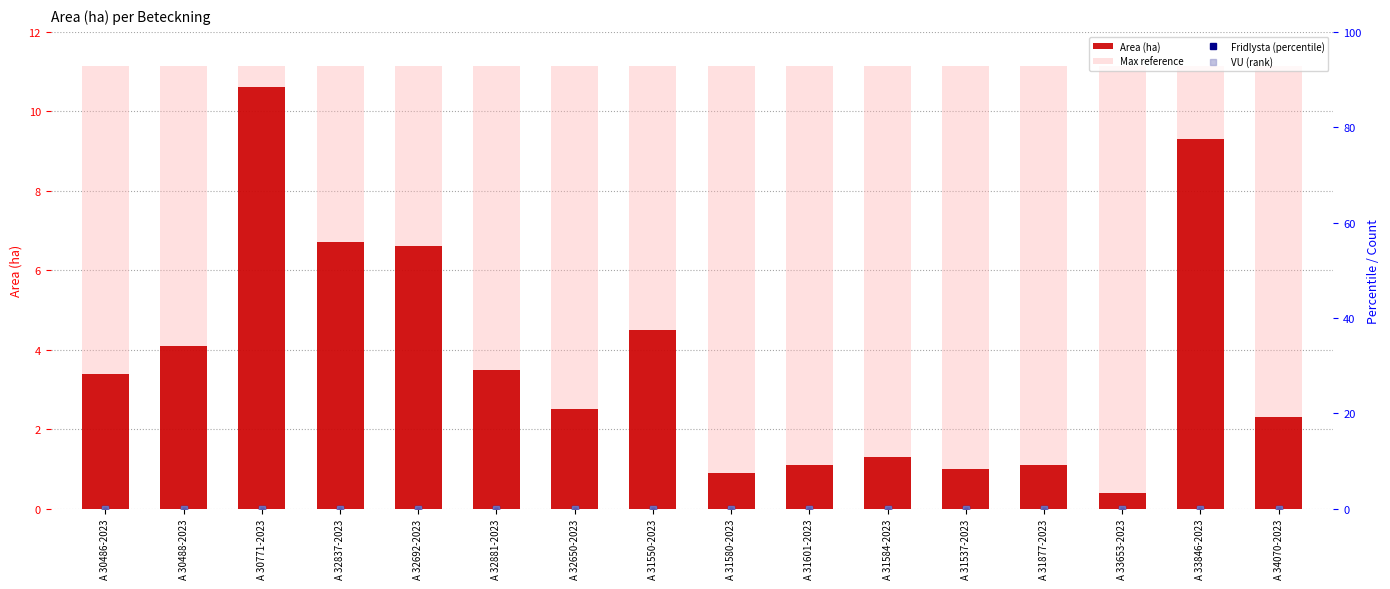

Between A 32650-2023 and A 30771-2023, which is larger?

A 30771-2023